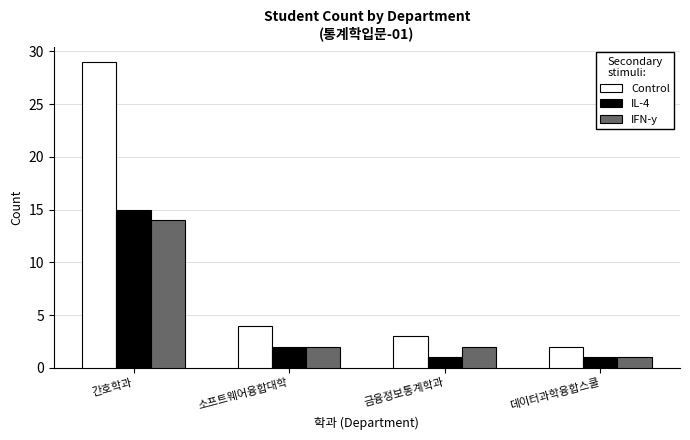

Between 소프트웨어융합대학 and 데이터과학융합스쿨, which series saw the biggest shift?

Control